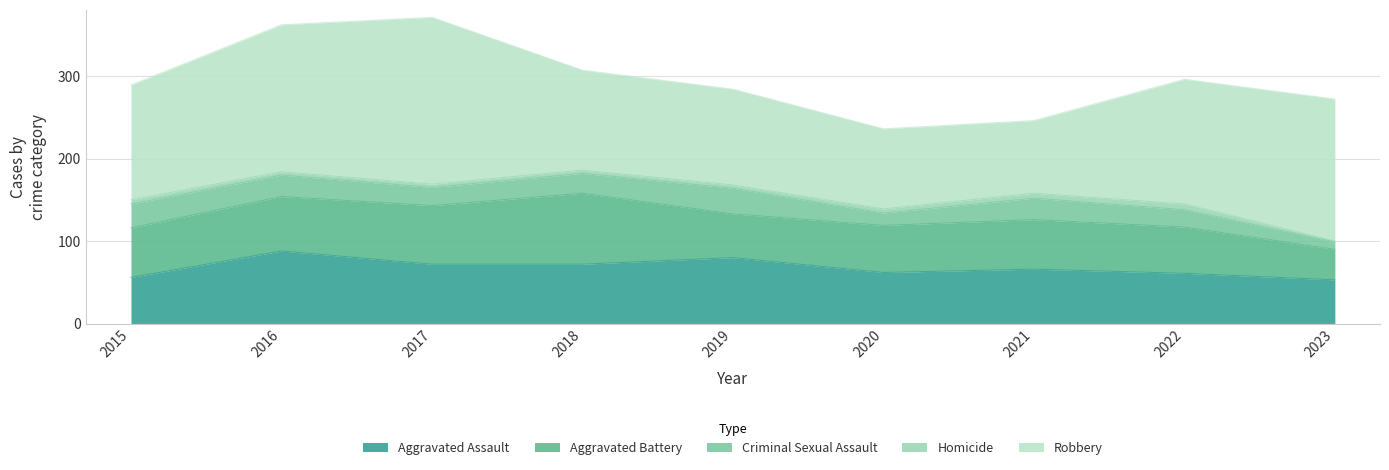

What is the difference between the highest and lowest values at 2023?

171